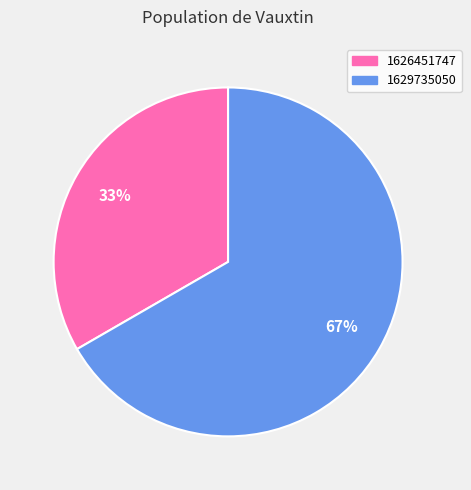

Which has a higher value, 1626451747 or 1629735050?

1629735050